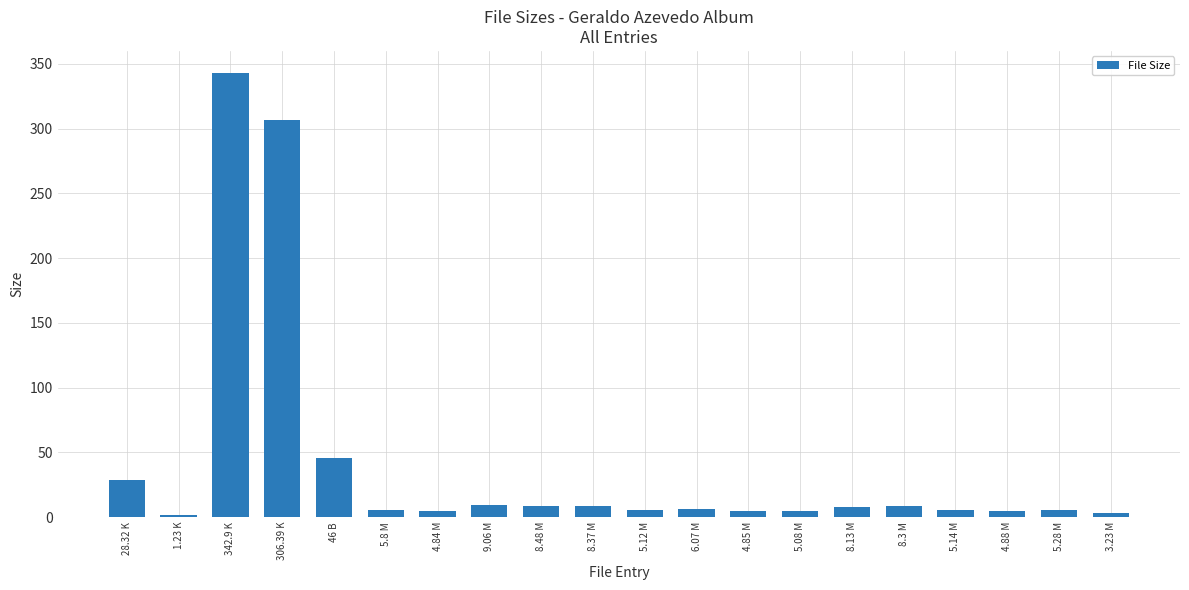

Between 46 B and 342.9 K, which is larger?

342.9 K